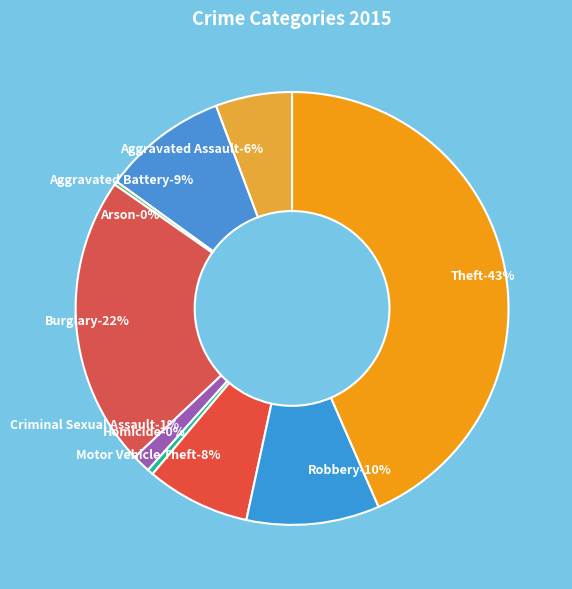

Is there any slice that represents more than half of the pie?

No